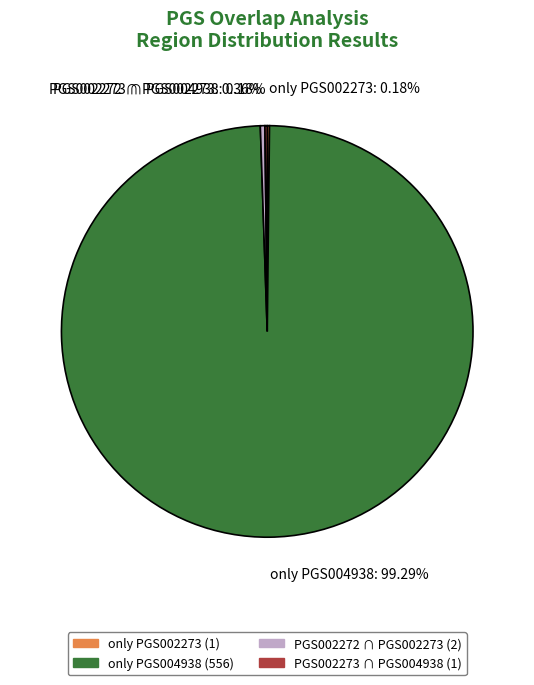

To the nearest percent, what is the difference between the largest and smallest slice percentages?

99%